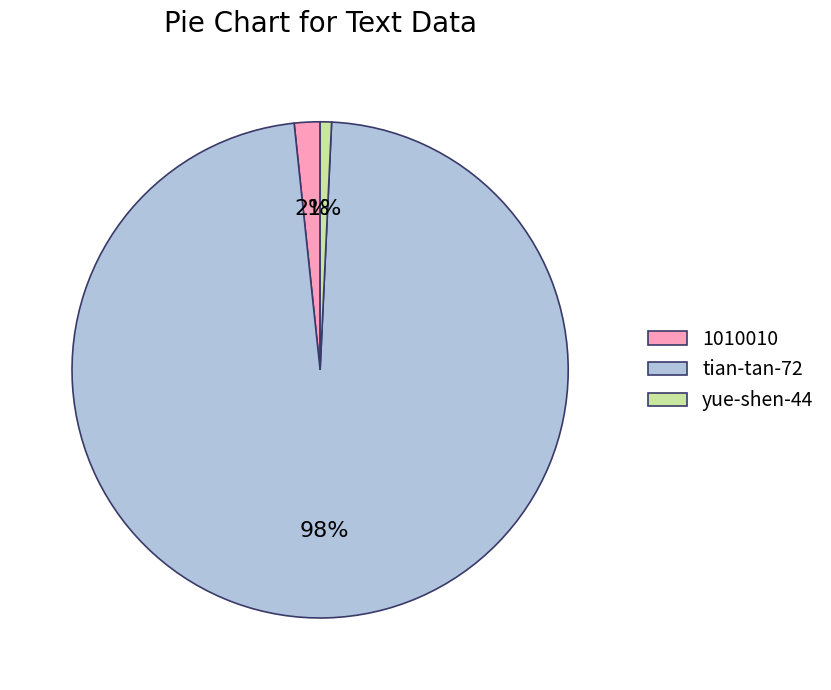

Combined, do 1010010 and yue-shen-44 account for over 50%?

No